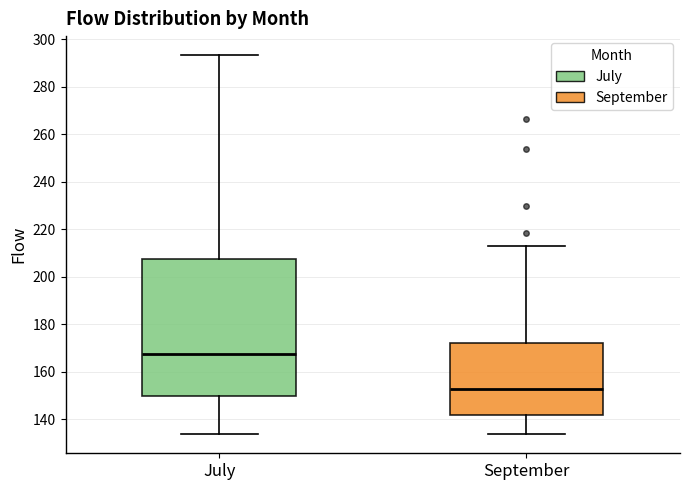

Comparing the boxes themselves (not the whiskers), which one is the tallest?

July